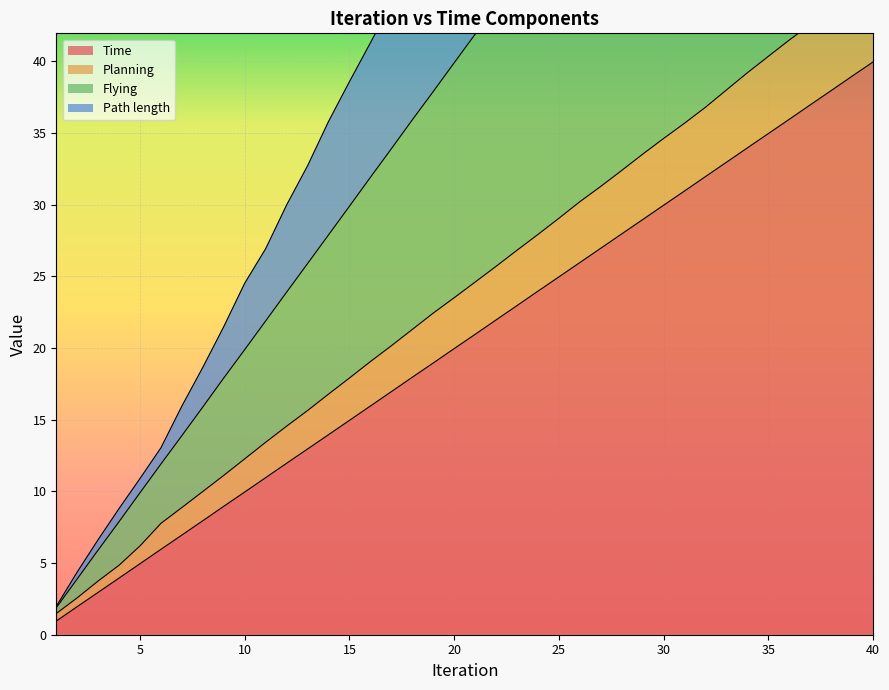

What is the difference between the highest and lowest values at 39?

68.4